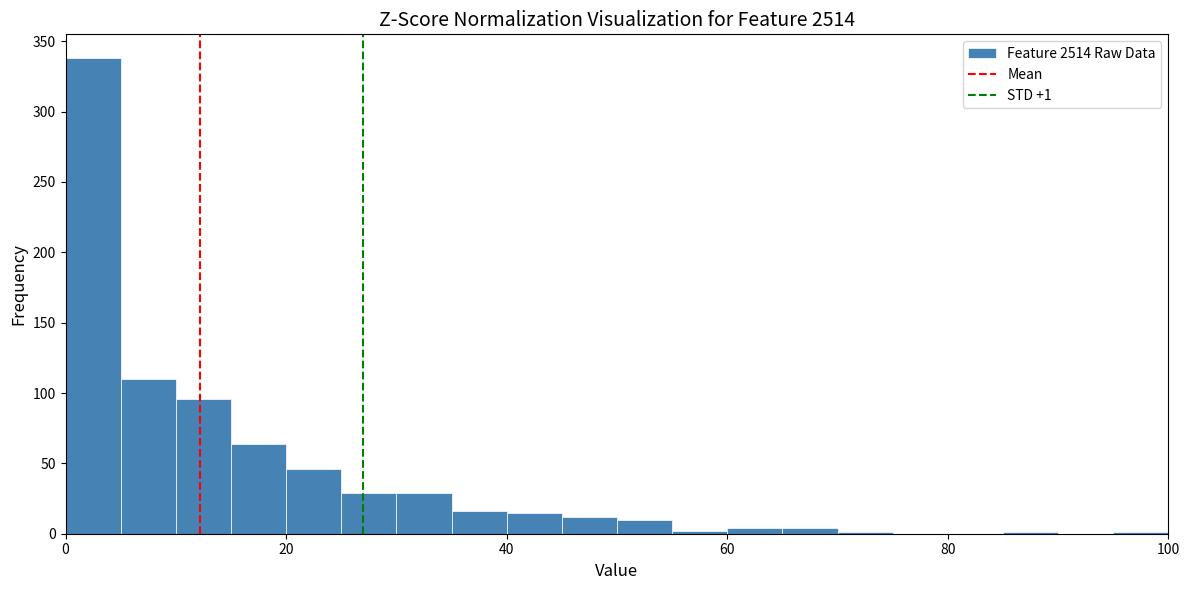

Read against the x-axis, roughly where is the centre of the tallest bar?

2